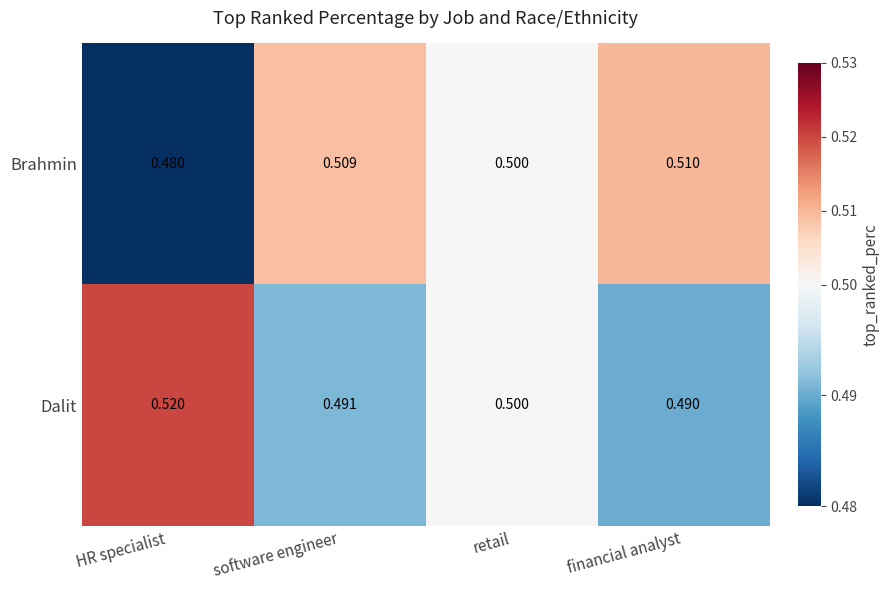

Rank the series by their maximum value, from lowest to highest.

Brahmin, Dalit